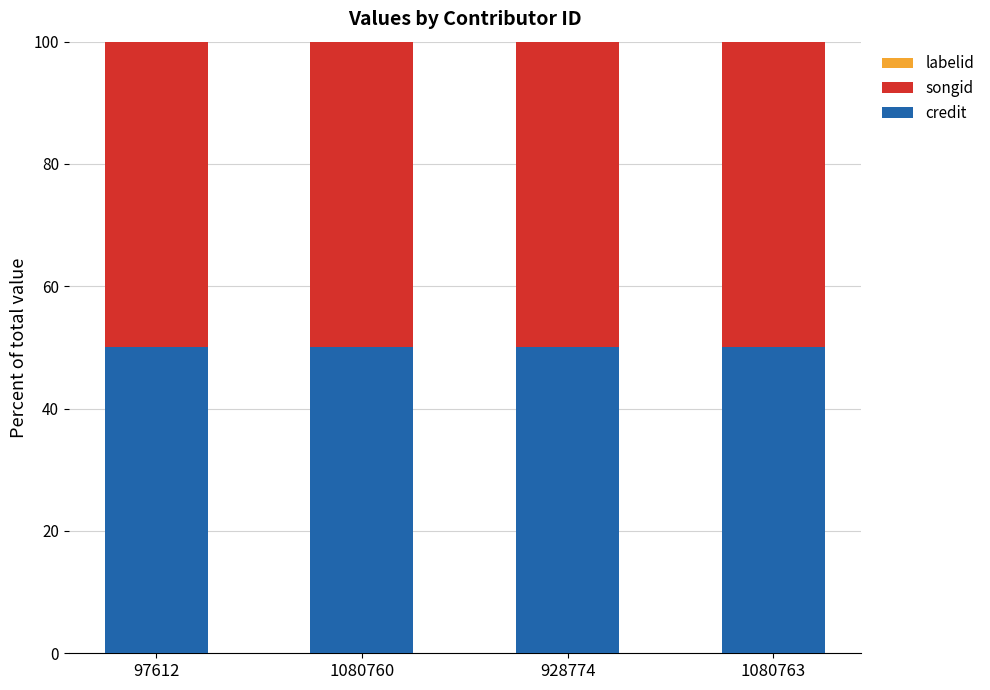

What is the total value across all series at 928774?

100.0